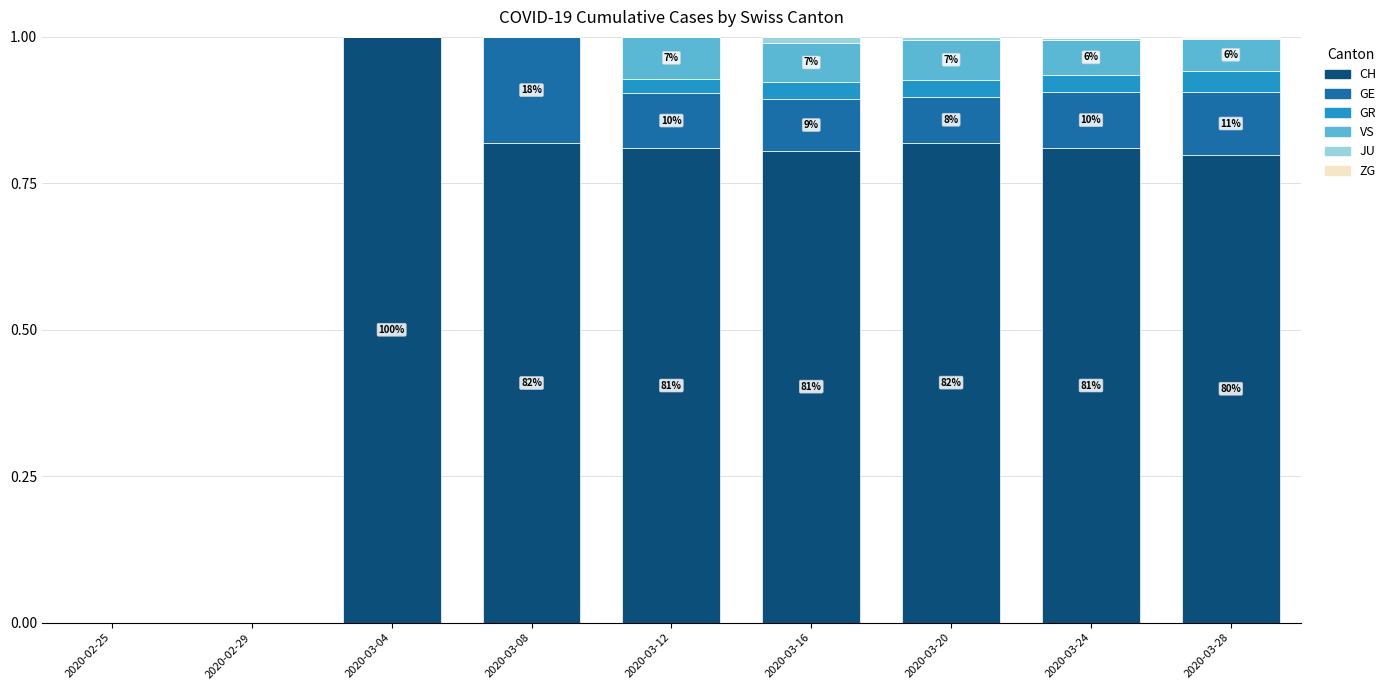

The value of CH at 2020-03-16 is 0.4. True or false?

False